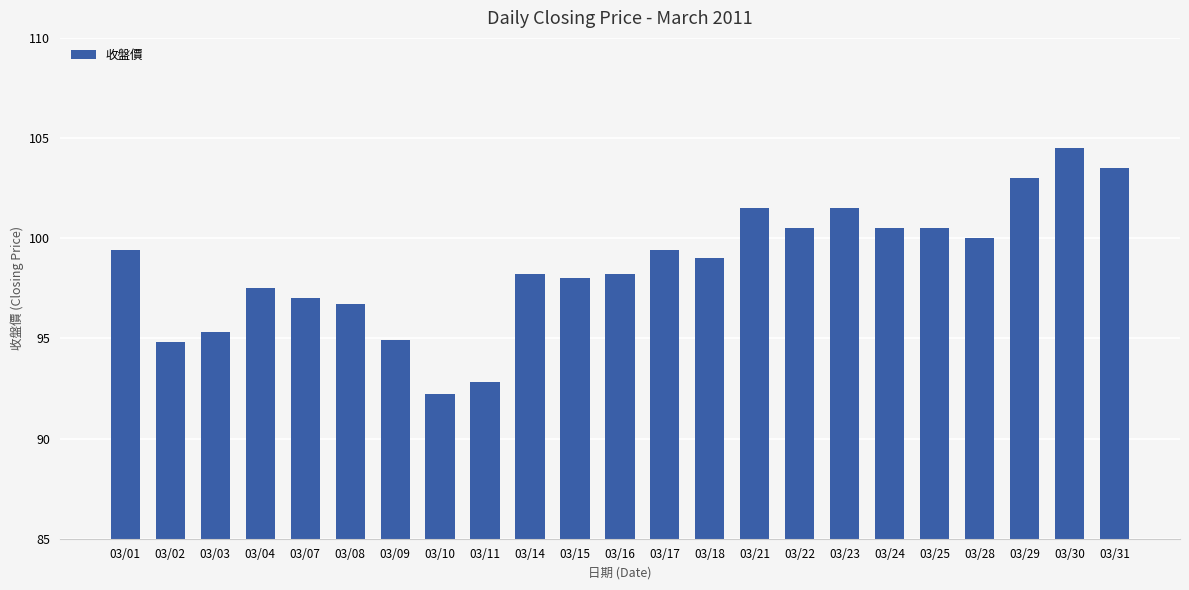

What is the difference between the values at 03/09 and 03/11?

2.1